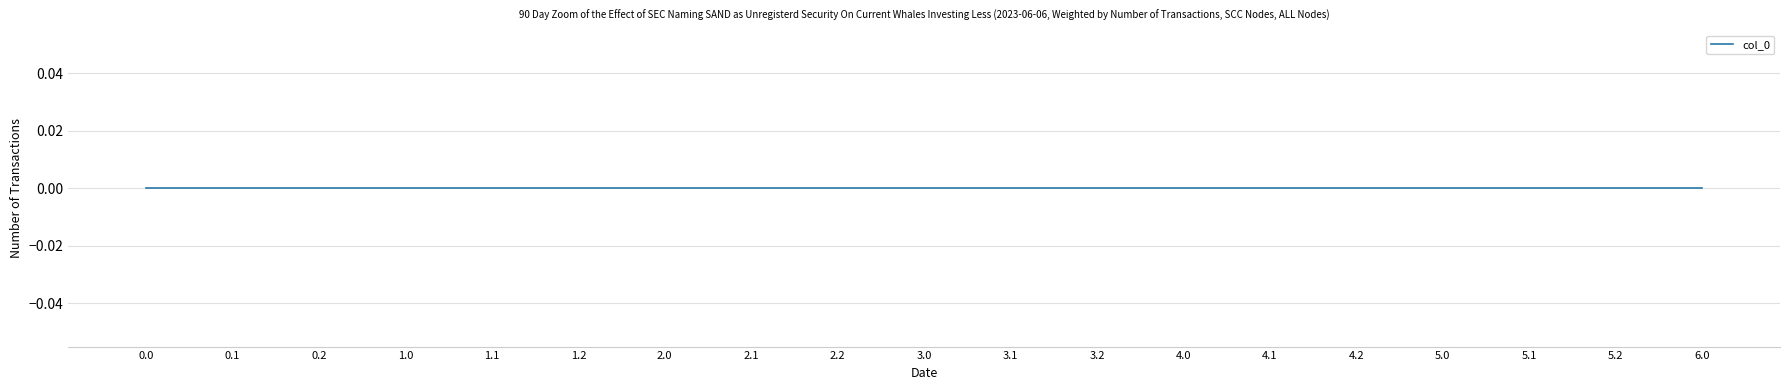

List the labels in order of value, smallest first.

0.0, 0.1, 0.2, 1.0, 1.1, 1.2, 2.0, 2.1, 2.2, 3.0, 3.1, 3.2, 4.0, 4.1, 4.2, 5.0, 5.1, 5.2, 6.0